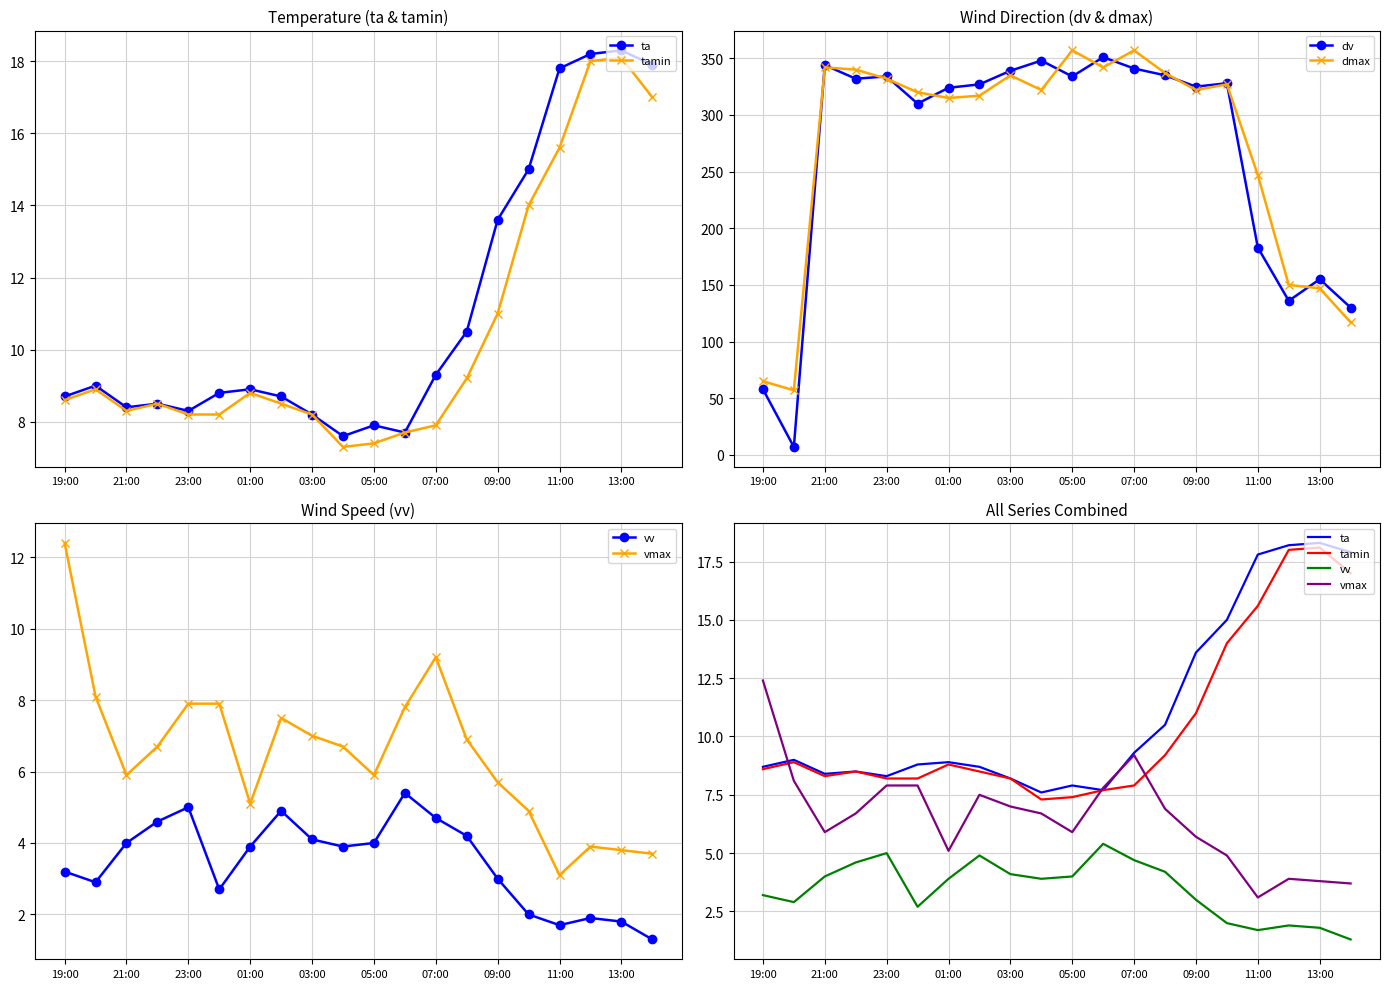

Which series has the widest spread of values?

dv